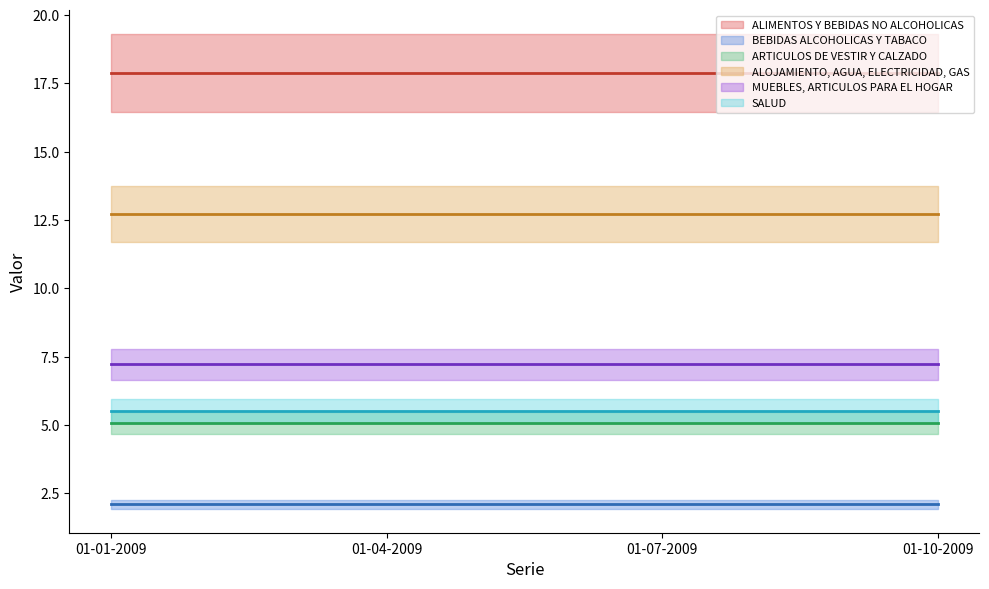

True or false: MUEBLES, ARTICULOS PARA EL HOGAR and BEBIDAS ALCOHOLICAS Y TABACO cross at least once.

False